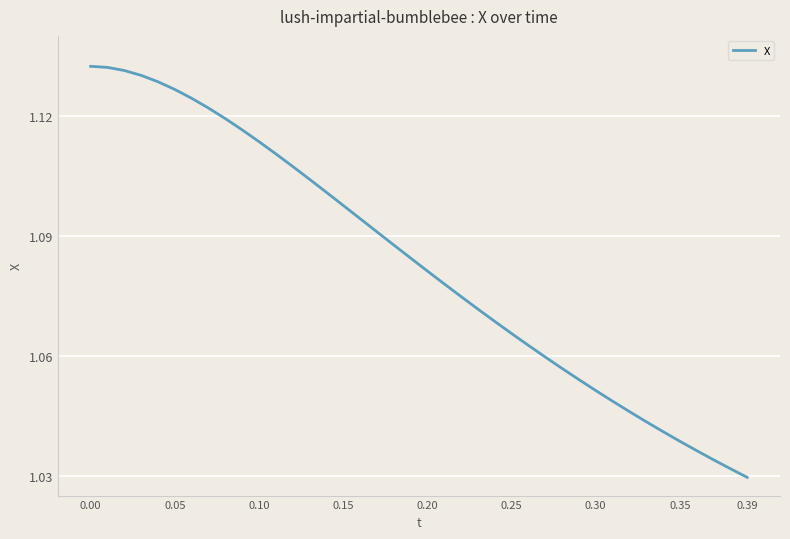

What is the maximum value shown in the chart?

1.1